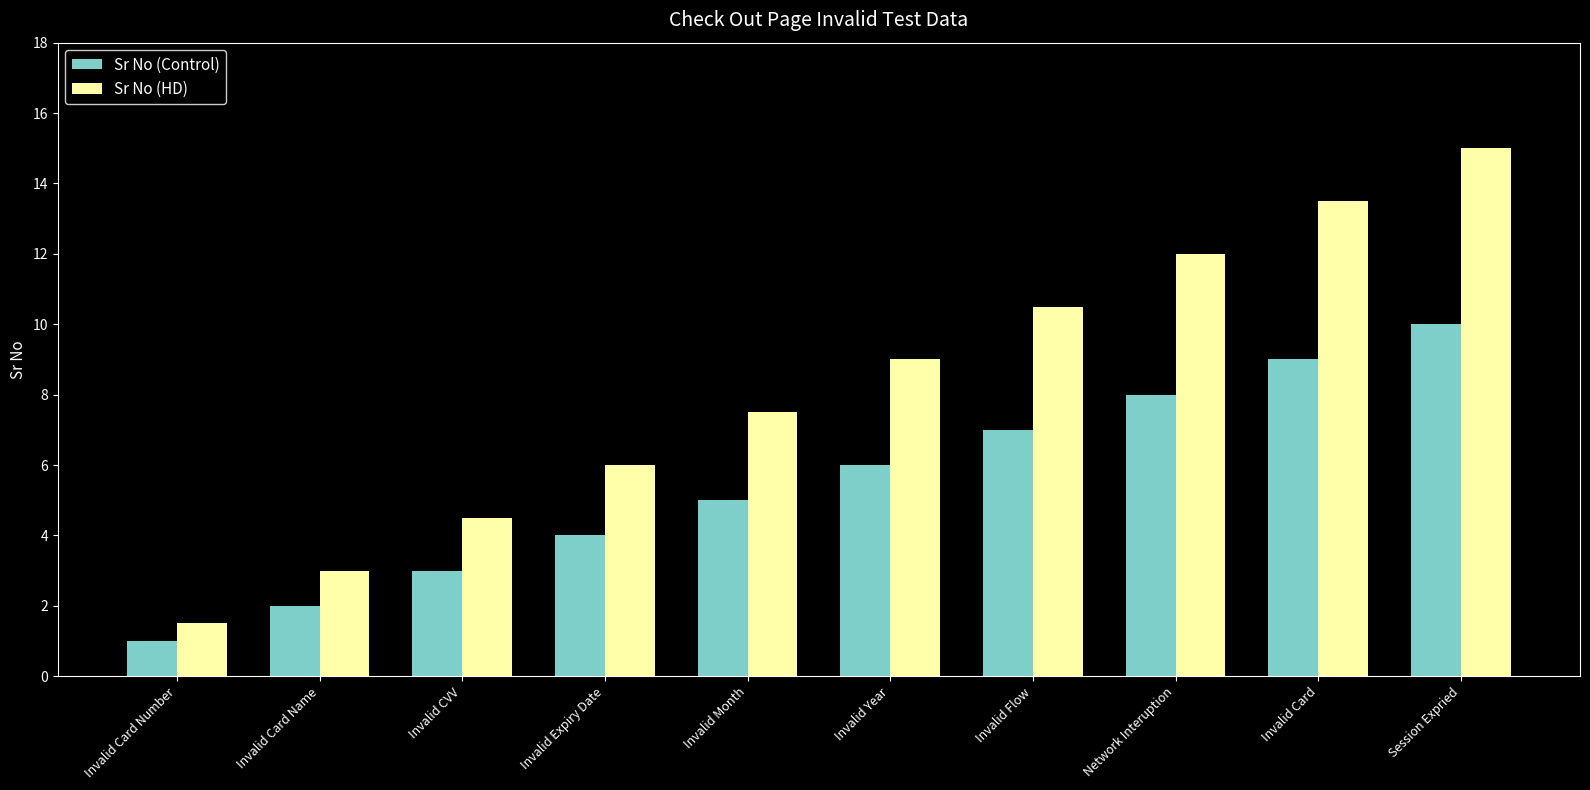

Which series has the widest spread of values?

Sr No (HD)